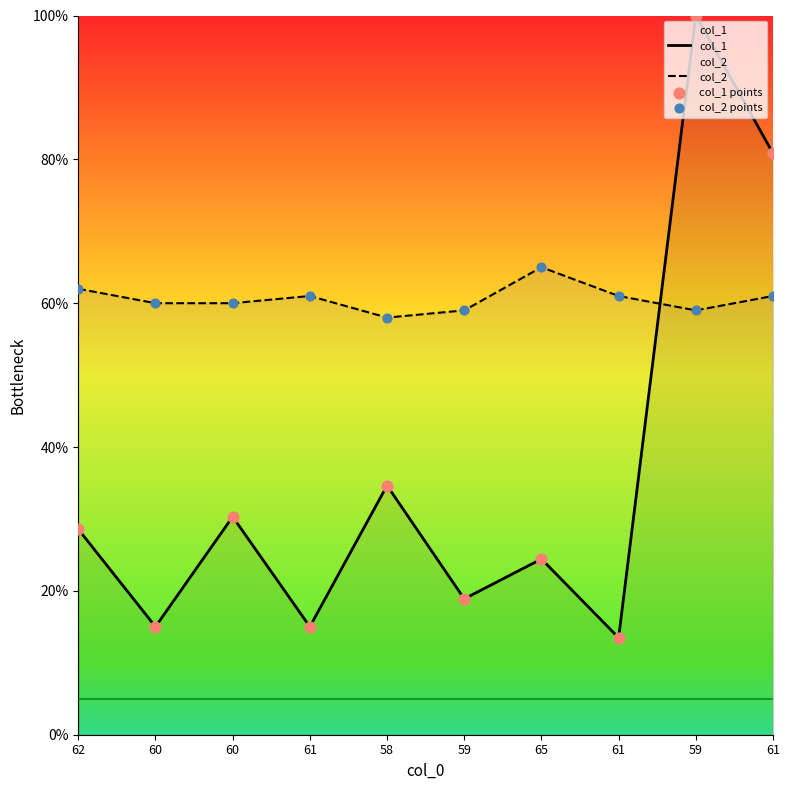

Which series has the largest total across all categories?

col_2